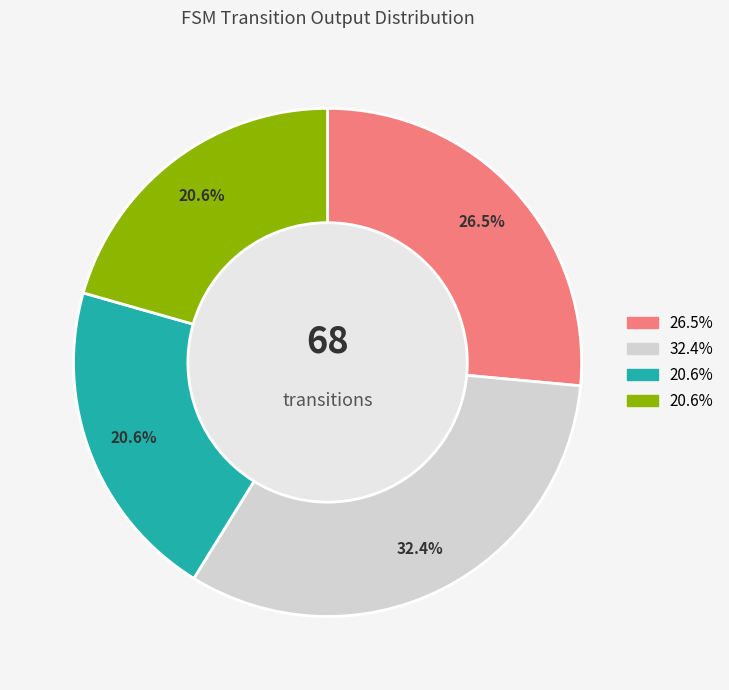

Is there any slice that represents more than half of the pie?

No